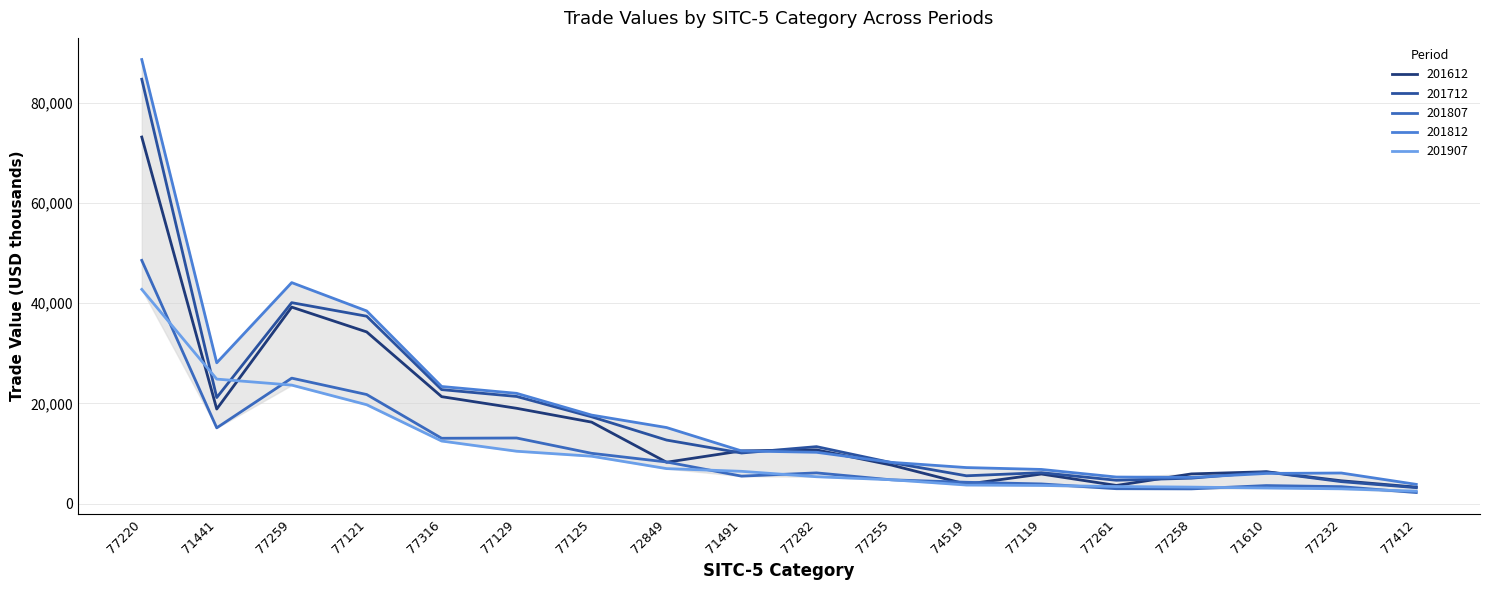

How many times do 201812 and 201612 cross each other?

4